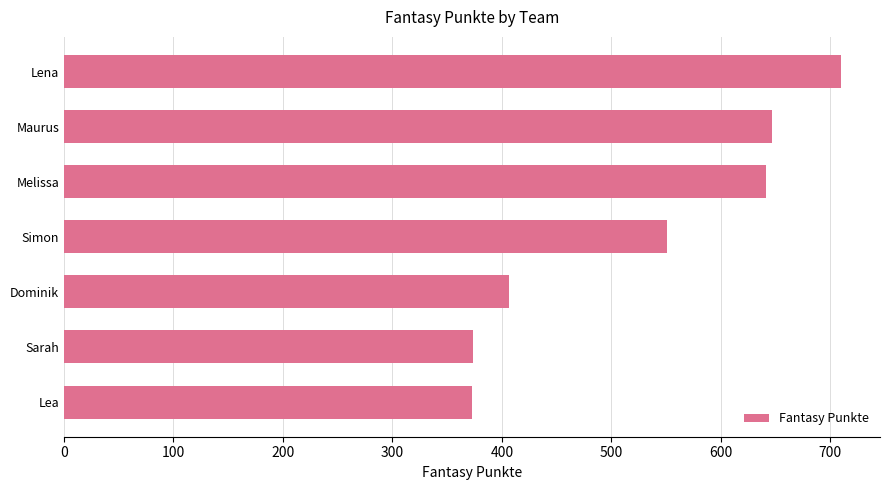

What is the label of the 6th bar from the bottom?

Maurus